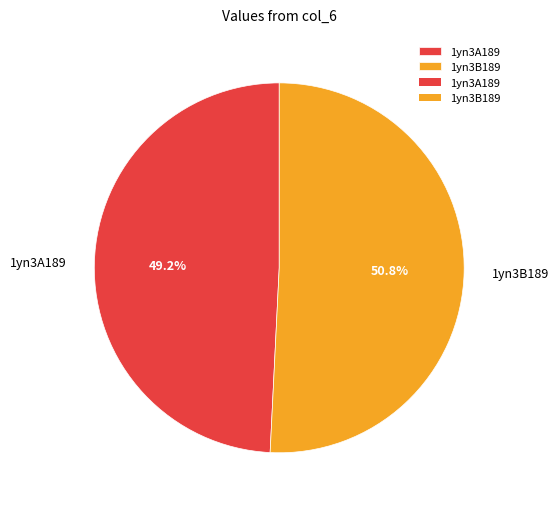

Combined, do 1yn3A189 and 1yn3B189 account for over 50%?

Yes